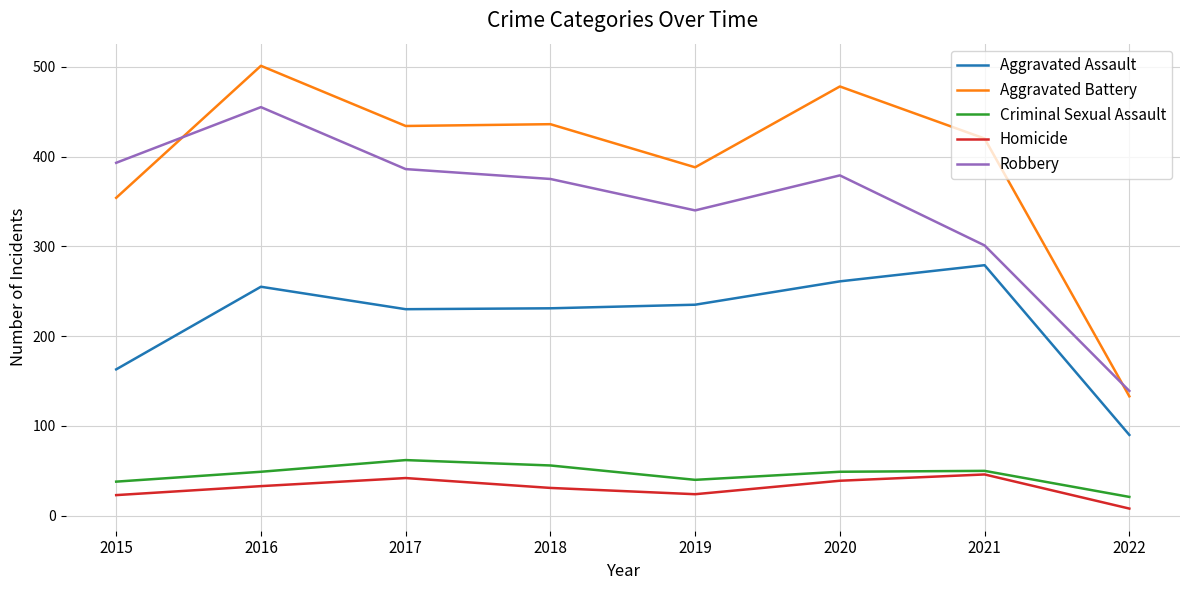

What is the average value of the Robbery series?

346